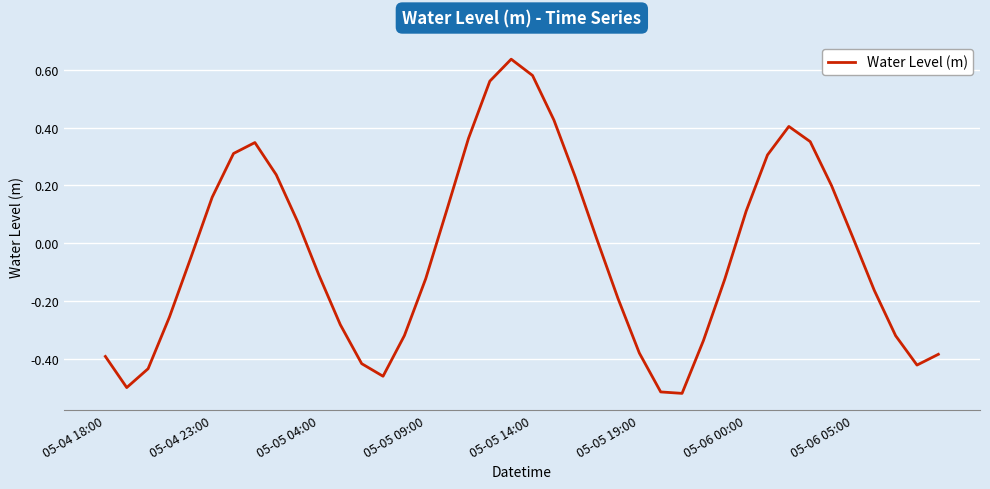

What is the value of the 1st point from the left?

-0.4